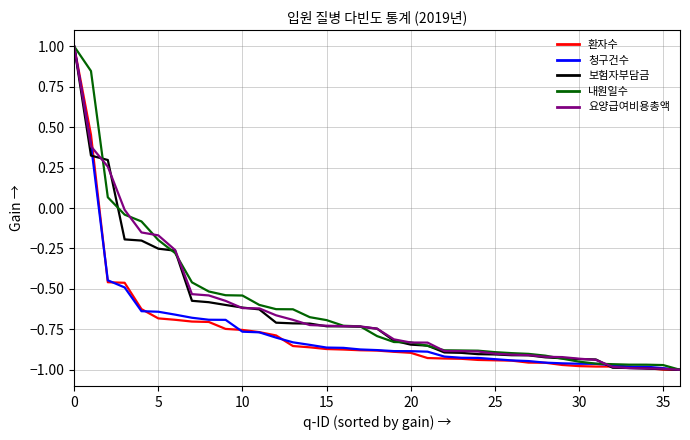

What is the maximum value for 요양급여비용총액?

1.0